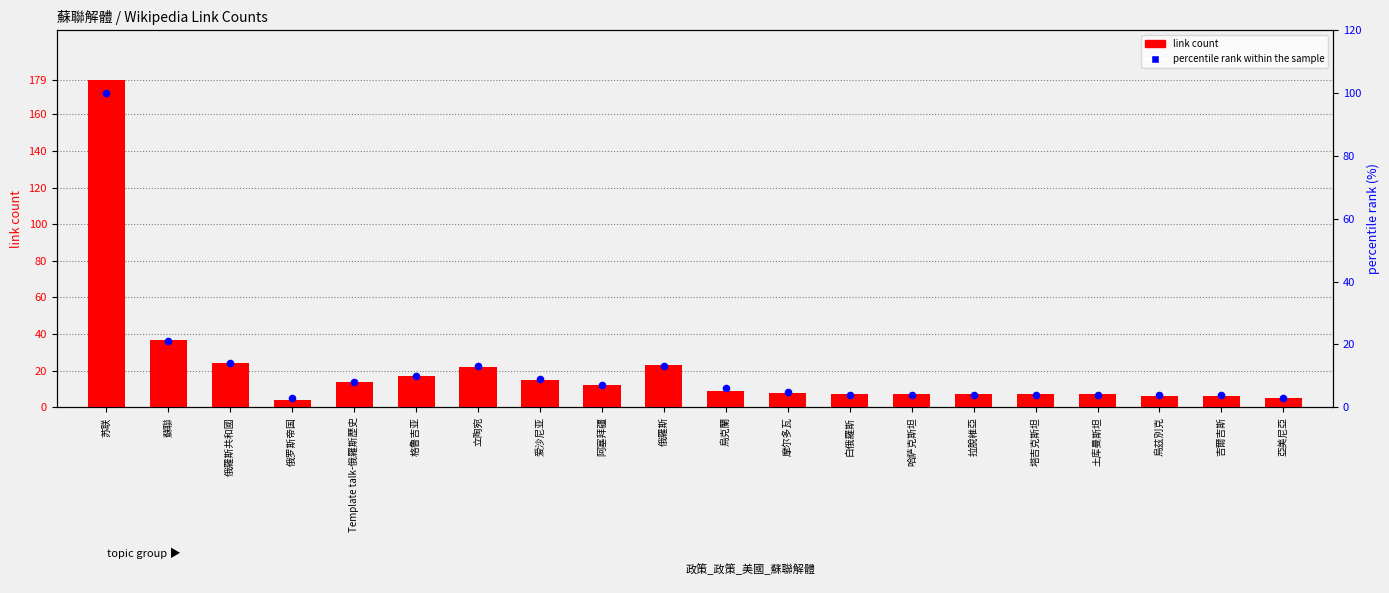

At how many categories does at least one series exceed 57?

1